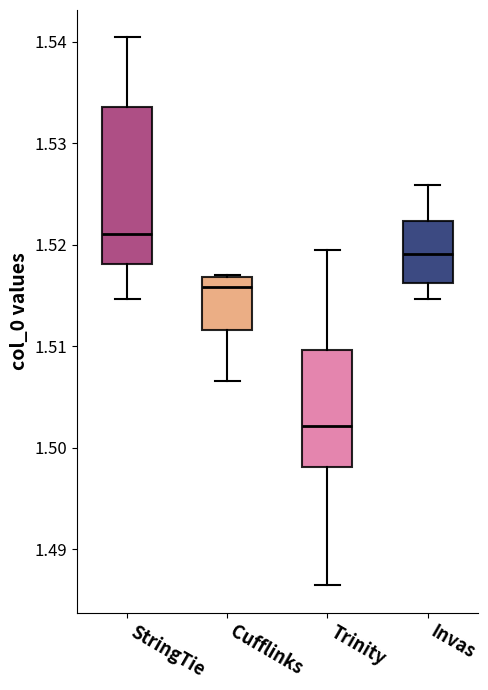

Reading left to right, transcribe this box plot: for each box, give where its median line is, the range the box spans, and where its two whiskers end, as read against the y-axis. The values are not printed on the chart, so give them approximately, as read against the axis.

StringTie: median 1.521, box 1.518 to 1.534, whiskers 1.515 to 1.540
Cufflinks: median 1.516, box 1.512 to 1.517, whiskers 1.507 to 1.517
Trinity: median 1.502, box 1.498 to 1.510, whiskers 1.486 to 1.519
Invas: median 1.519, box 1.516 to 1.522, whiskers 1.515 to 1.526